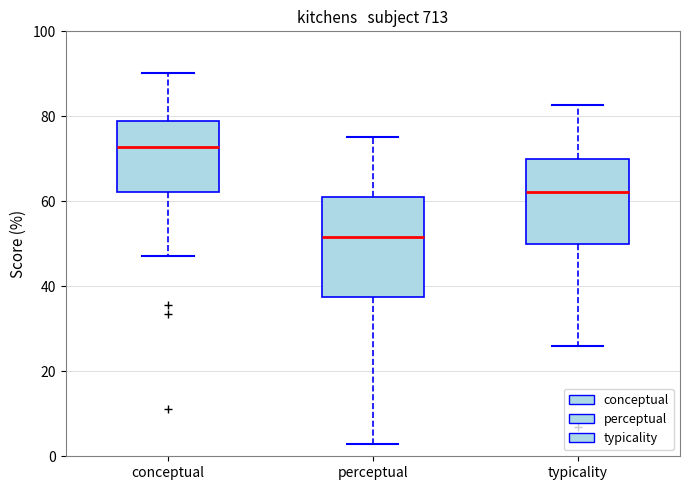

Where does the lower whisker of the box for typicality end on the y-axis? The values are not printed on the chart, so give them approximately, as read against the axis.

26